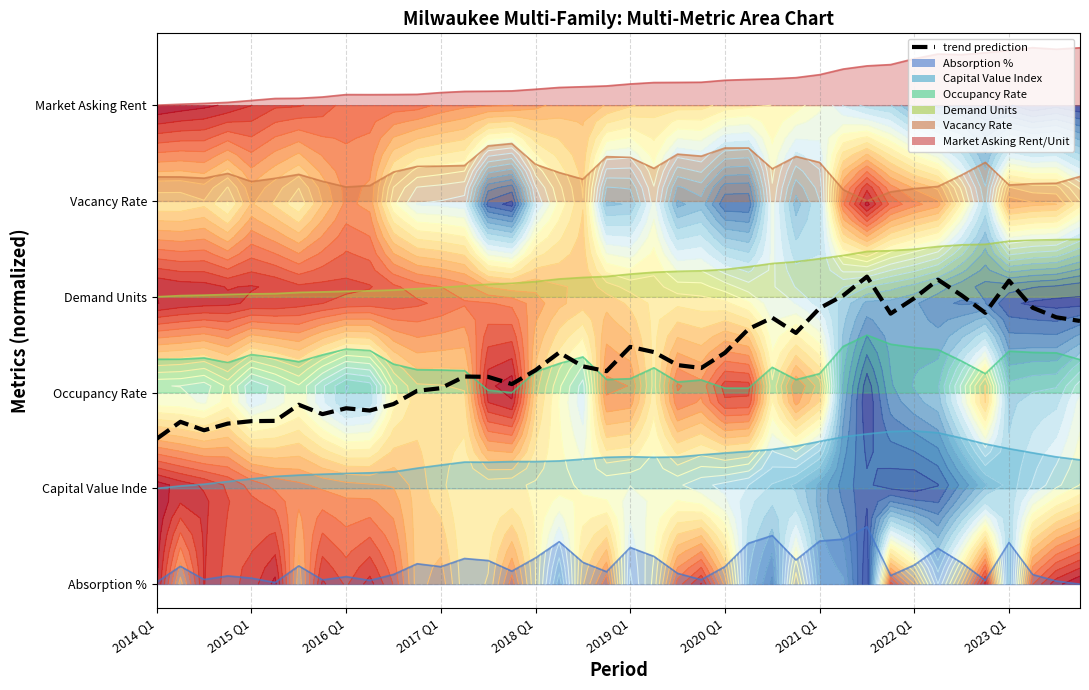

How many interior local valleys (lower than both neighbors) does the data have?

9